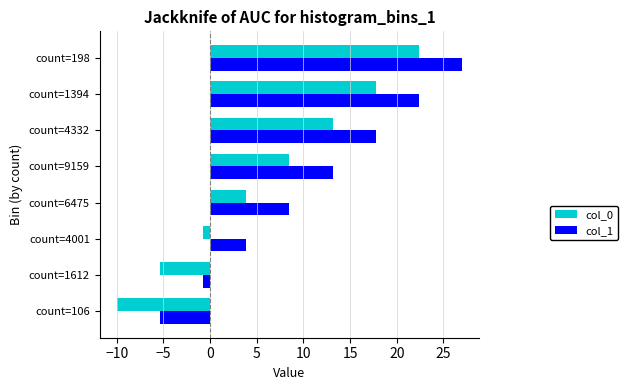

How many negative values does the col_0 series have?

3